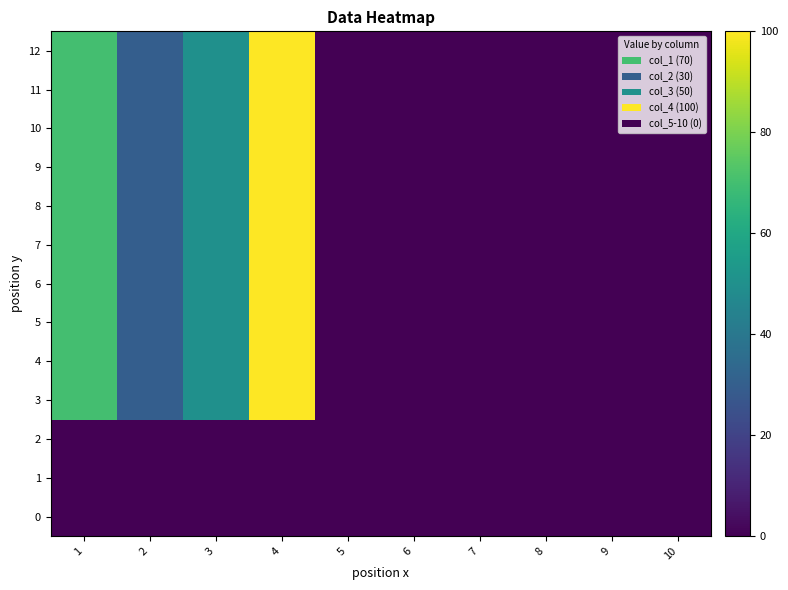

Reading right to left, transcribe all the data shown in this chart.

0: 10=0	9=0	8=0	7=0	6=0	5=0	4=0	3=0	2=0	1=0
1: 10=0	9=0	8=0	7=0	6=0	5=0	4=0	3=0	2=0	1=0
2: 10=0	9=0	8=0	7=0	6=0	5=0	4=0	3=0	2=0	1=0
3: 10=0	9=0	8=0	7=0	6=0	5=0	4=100	3=50	2=30	1=70
4: 10=0	9=0	8=0	7=0	6=0	5=0	4=100	3=50	2=30	1=70
5: 10=0	9=0	8=0	7=0	6=0	5=0	4=100	3=50	2=30	1=70
6: 10=0	9=0	8=0	7=0	6=0	5=0	4=100	3=50	2=30	1=70
7: 10=0	9=0	8=0	7=0	6=0	5=0	4=100	3=50	2=30	1=70
8: 10=0	9=0	8=0	7=0	6=0	5=0	4=100	3=50	2=30	1=70
9: 10=0	9=0	8=0	7=0	6=0	5=0	4=100	3=50	2=30	1=70
10: 10=0	9=0	8=0	7=0	6=0	5=0	4=100	3=50	2=30	1=70
11: 10=0	9=0	8=0	7=0	6=0	5=0	4=100	3=50	2=30	1=70
12: 10=0	9=0	8=0	7=0	6=0	5=0	4=100	3=50	2=30	1=70